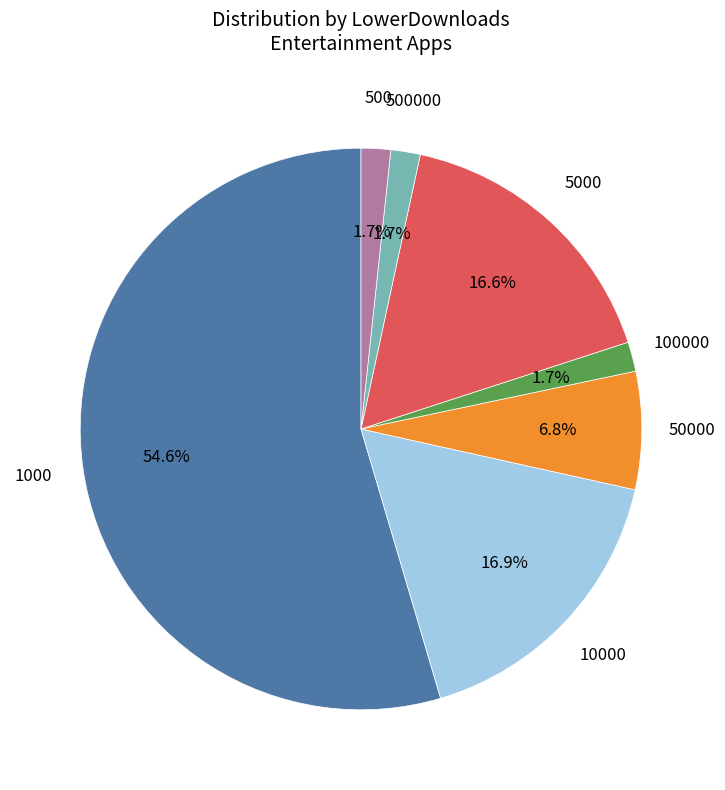

Is there any slice that represents more than half of the pie?

Yes